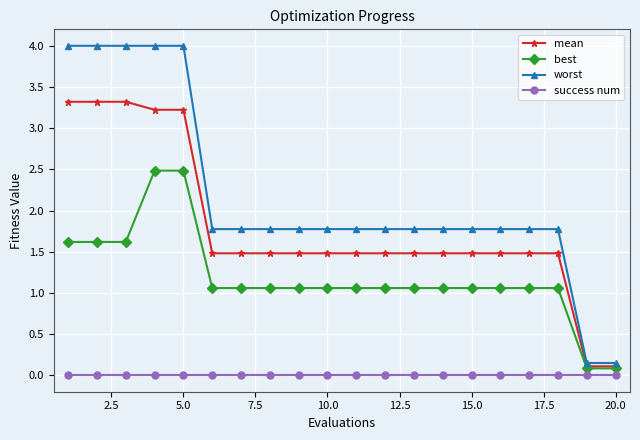

Which series has the widest spread of values?

worst